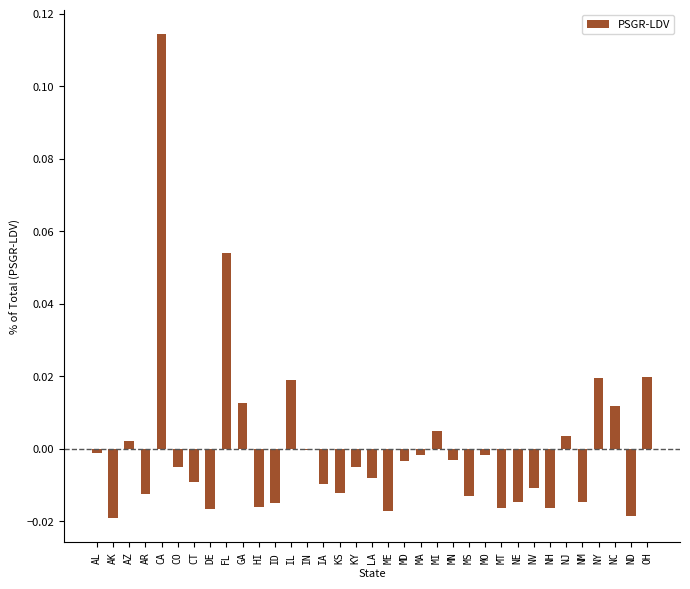

The chart shows a value of -0.0 at AR. True or false?

True